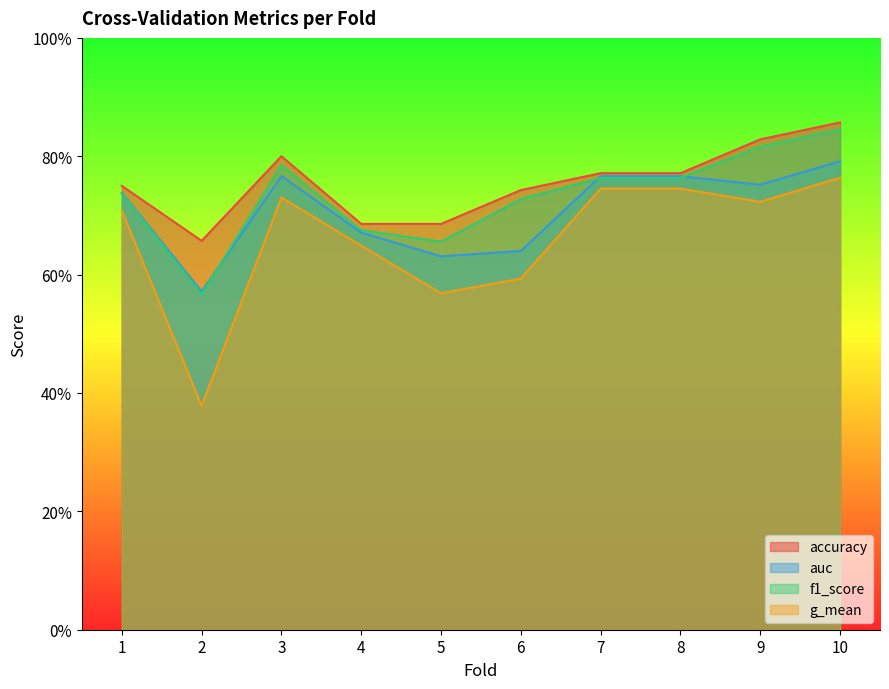

The f1_score series shows 0.8 at 10. True or false?

True